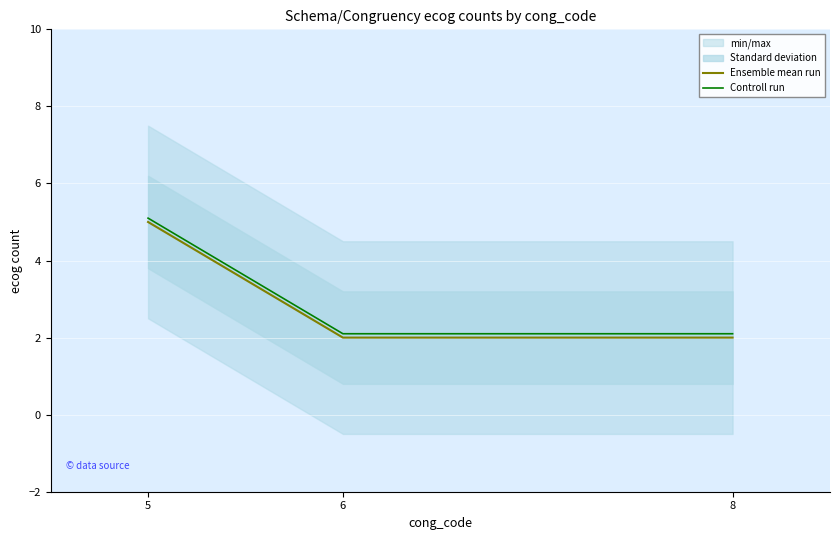

Between 6 and 8, which series saw the biggest shift?

Ensemble mean run